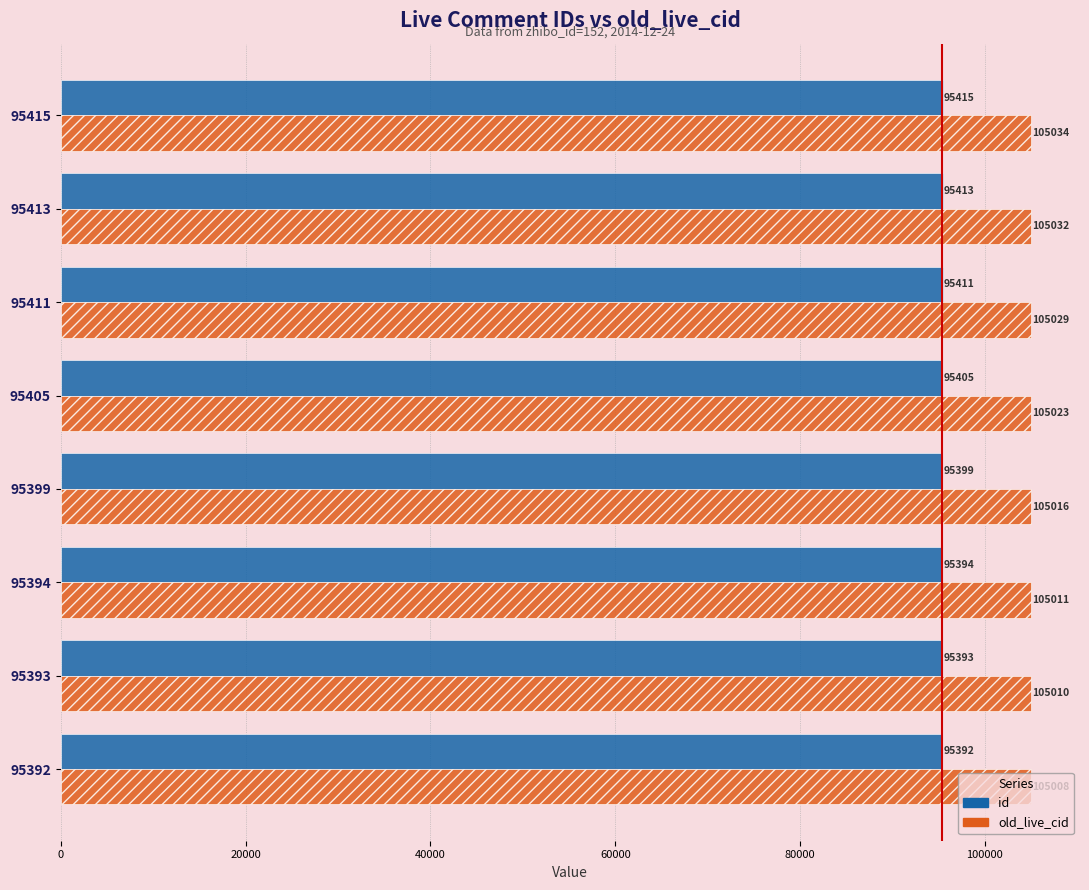

What is the maximum value for old_live_cid?

105034